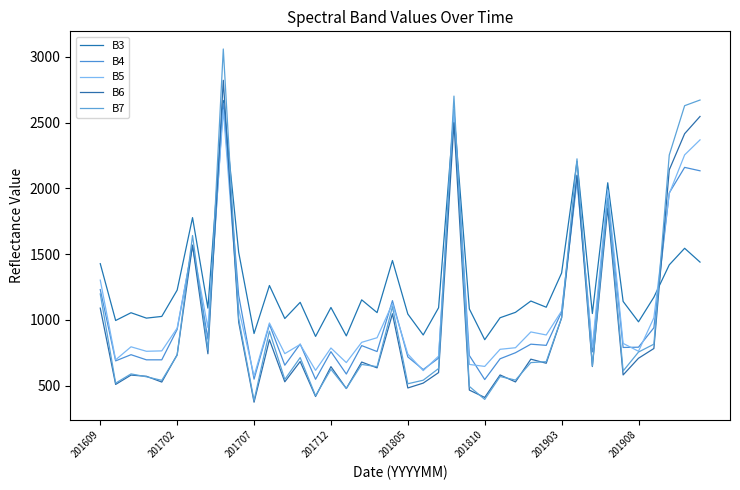

True or false: B4 has more than 2 points higher than both neighbors.

True